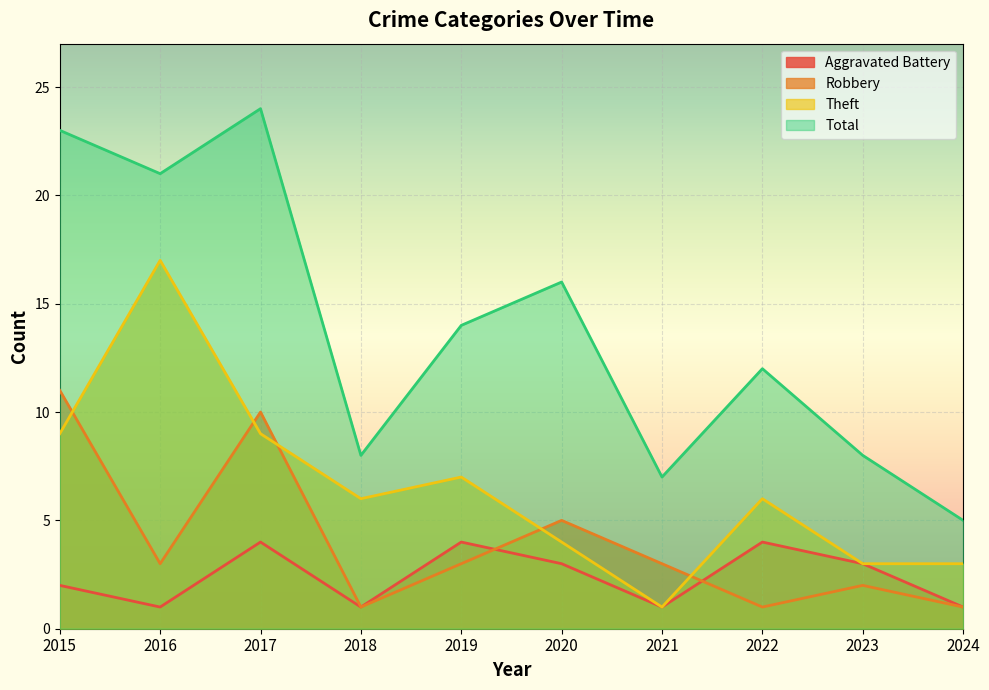

Which category has the highest value across all series?

2017